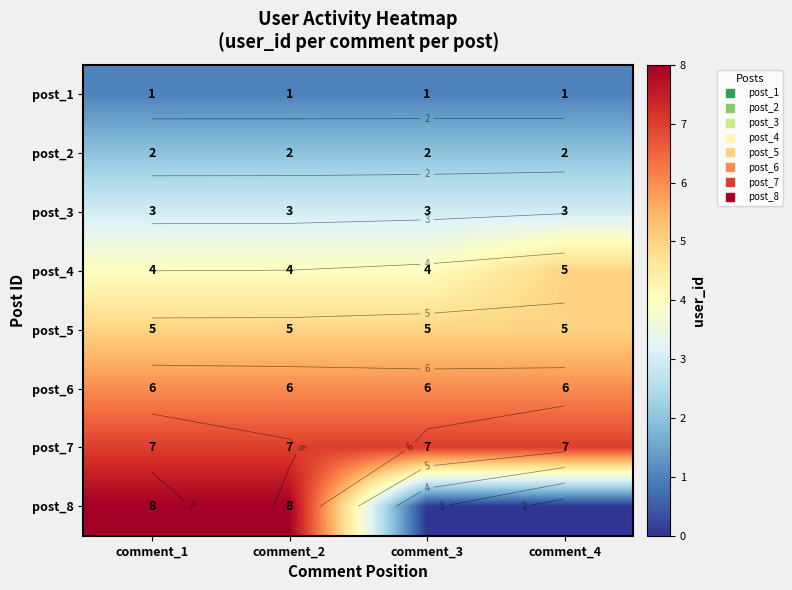

What is the difference between the highest and lowest values at comment_2?

7